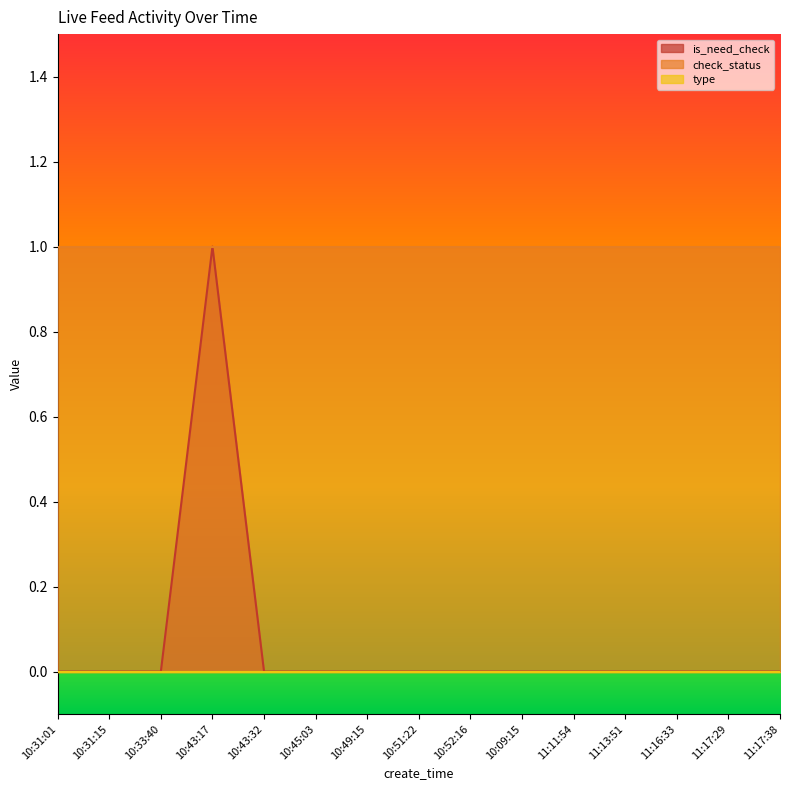

Reading right to left, list all the values displayed in this chart.

is_need_check: 0	0	0	0	0	0	0	0	0	0	0	1	0	0	0
check_status: 1	1	1	1	1	1	1	1	1	1	1	1	1	1	1
type: 0	0	0	0	0	0	0	0	0	0	0	0	0	0	0